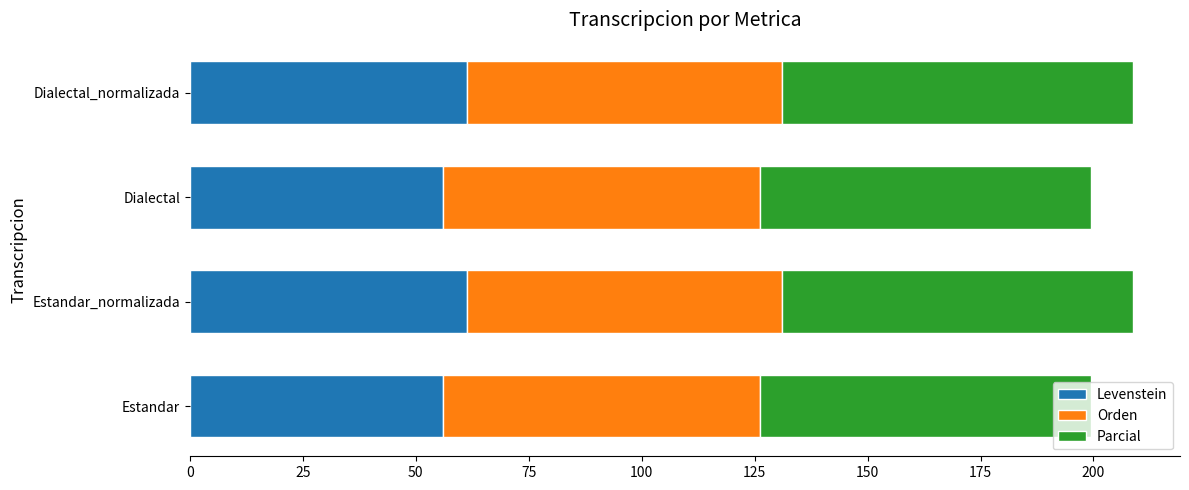

What is the minimum value for Levenstein?

56.1